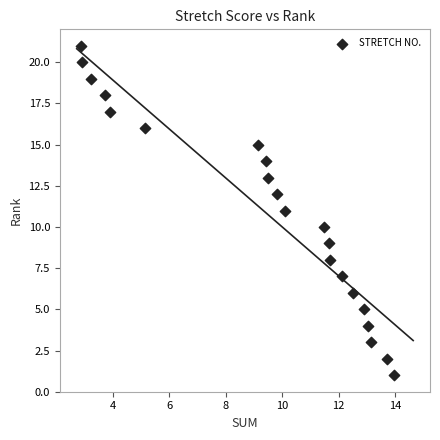

What is the range of Y values (max minus min)?

20